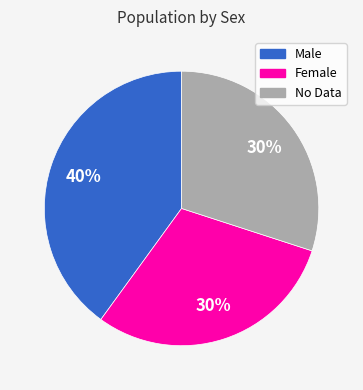

To the nearest percent, what percentage of the pie is Female?

30%